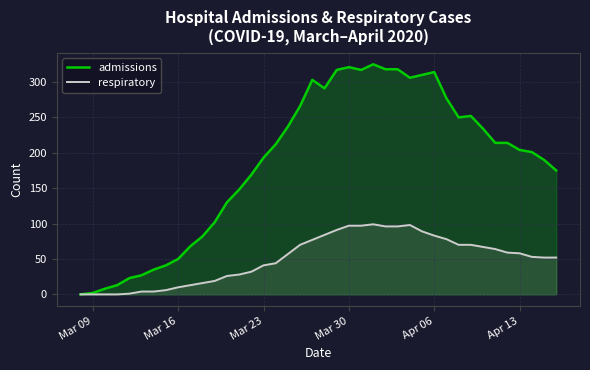

What is the greatest value displayed?

325